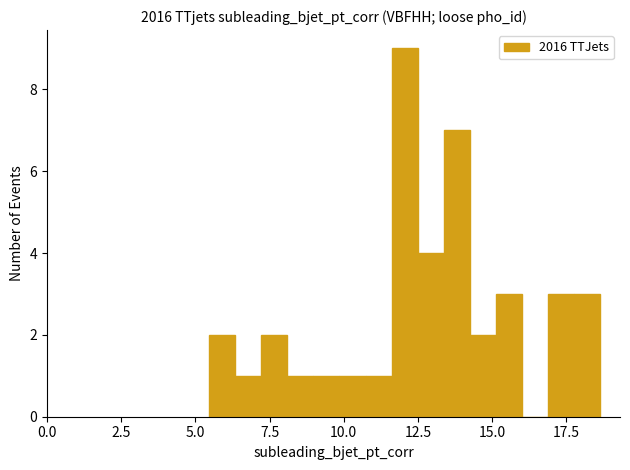

Around what value on the x-axis is the tallest bar? Give the approximate position of its centre, as read against the axis.

12.0